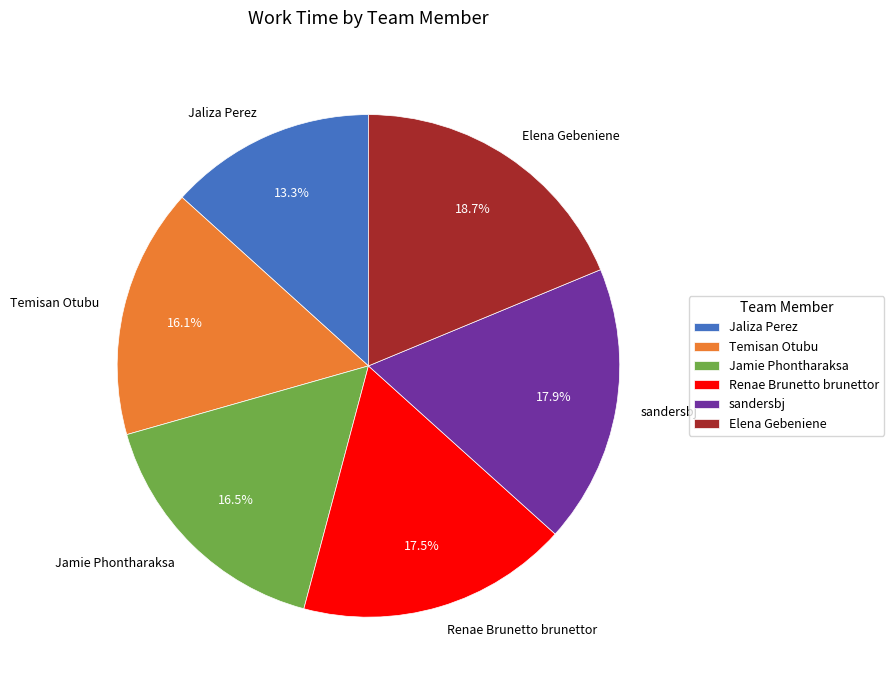

Approximately how many times larger is the value at Jaliza Perez compared to Elena Gebeniene?

0.7